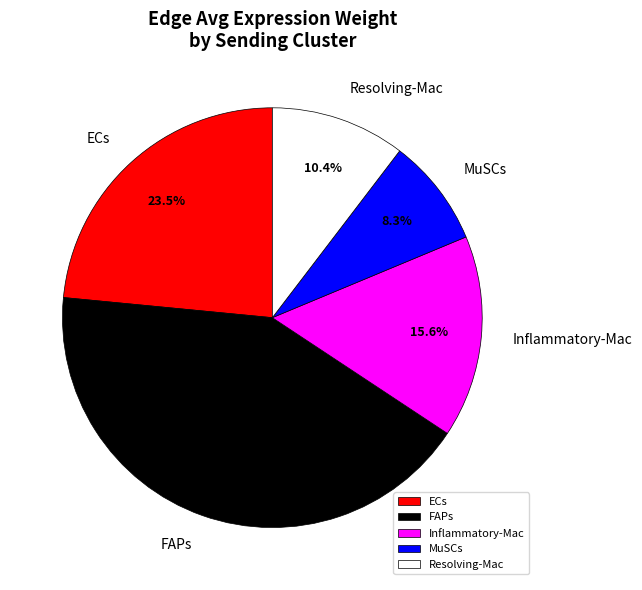

Which slice is the largest?

FAPs